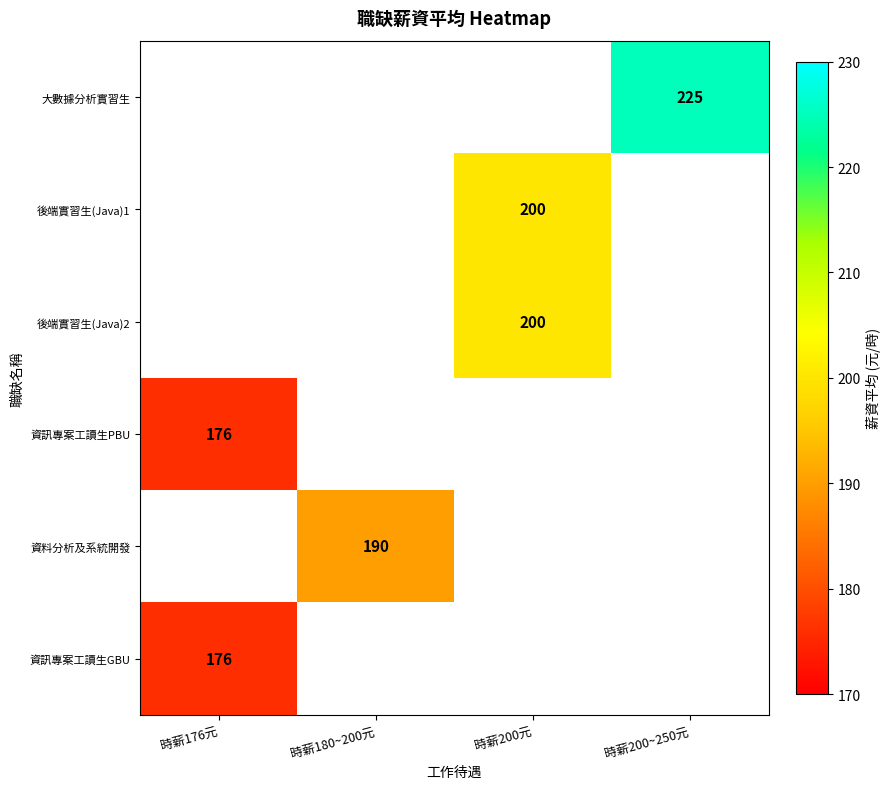

What is the minimum value shown in the chart?

176.0